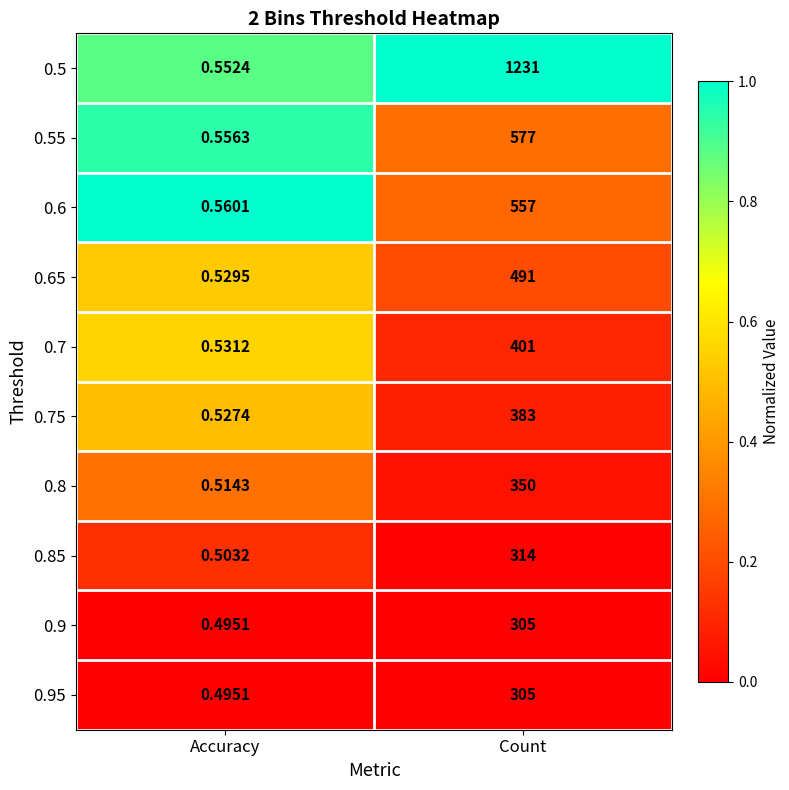

Rank the categories by 0.5 value from highest to lowest.

Count, Accuracy